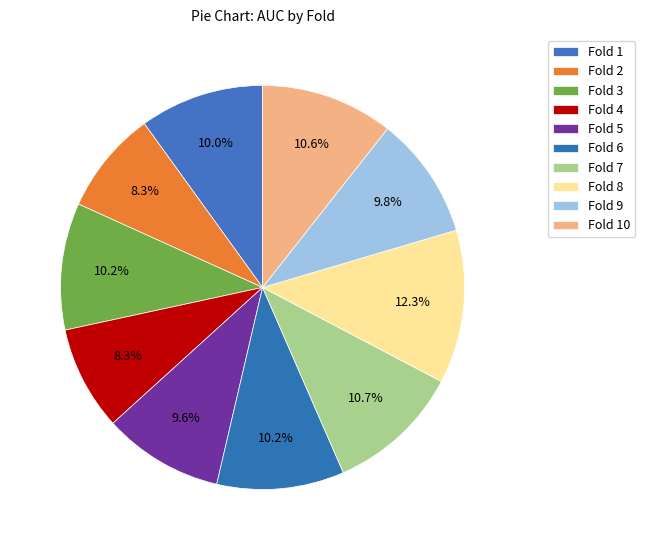

To the nearest percent, what is the combined percentage of Fold 9 and Fold 7?

21%